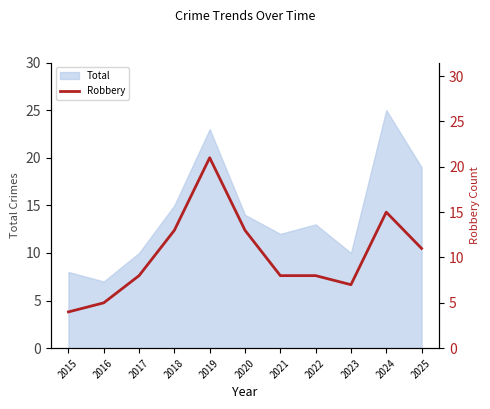

True or false: there are more than 1 points higher than both neighbors.

True